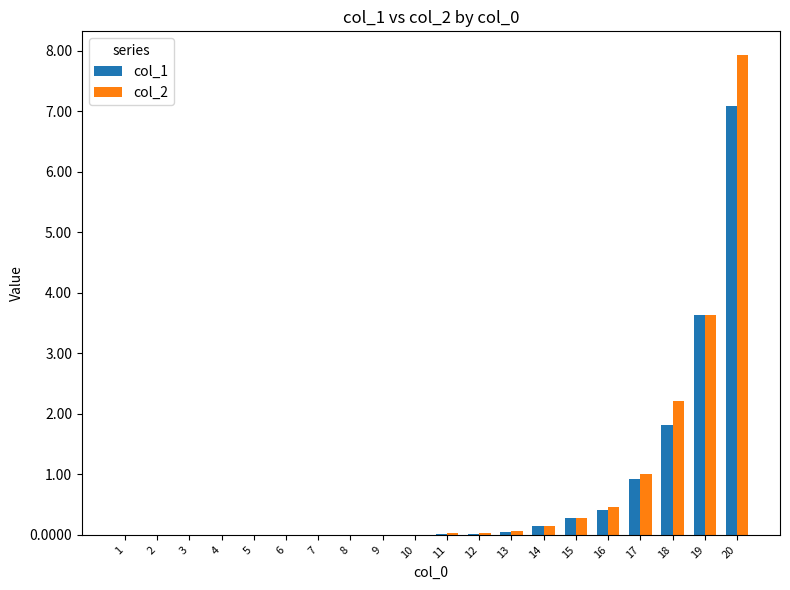

Is it true that col_1 equals 0.0 at 4?

True